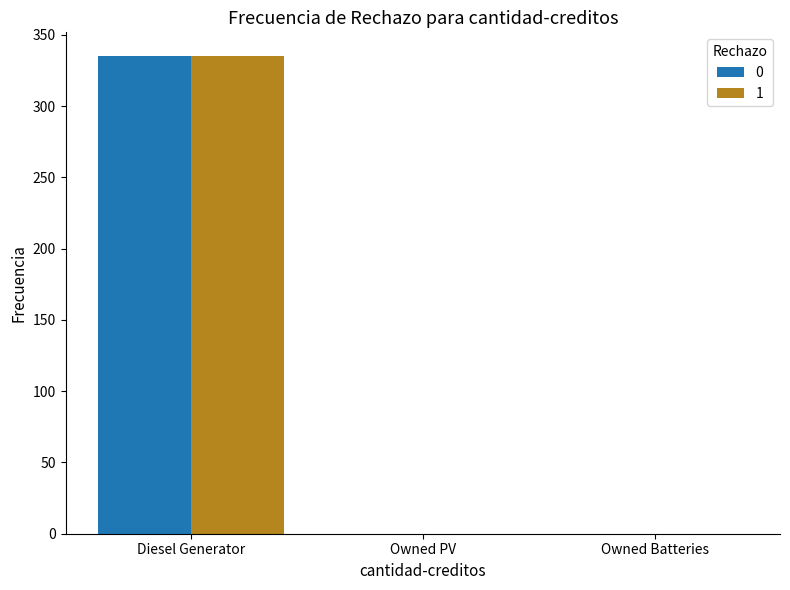

Is the value of 0 at Diesel Generator greater than the value of 1 at Owned PV?

Yes